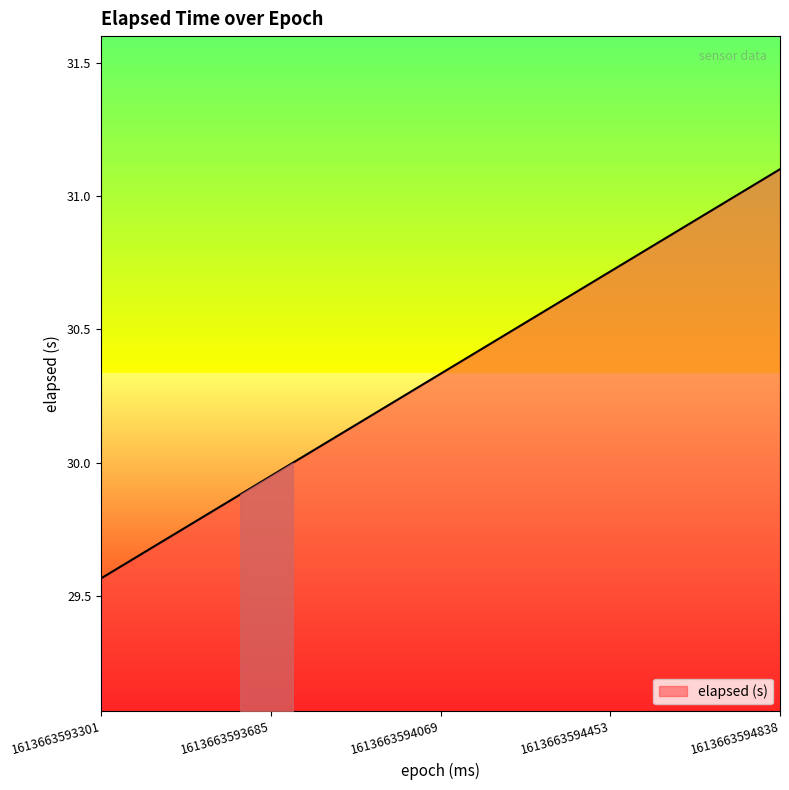

What is the difference between the maximum and minimum values?

1.5